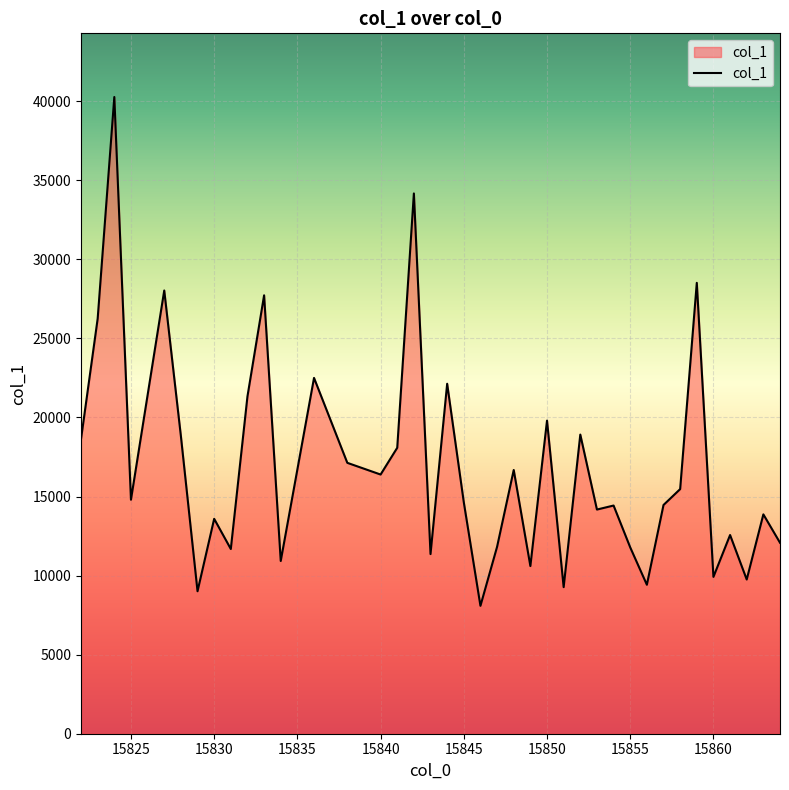

What is the maximum value shown in the chart?

40266.8